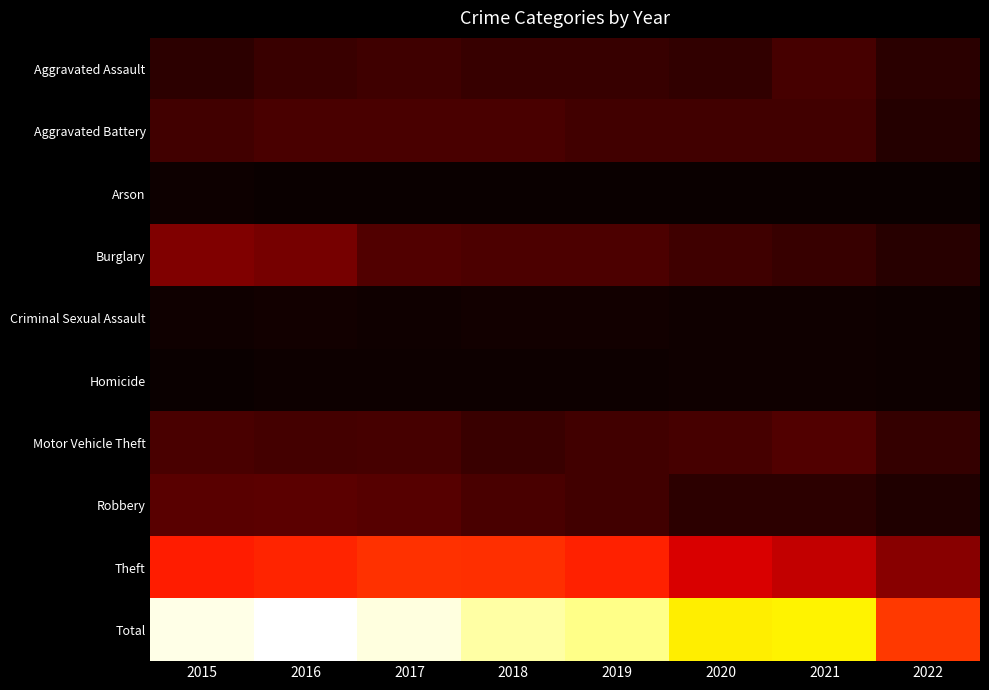

At which category does the chart reach its minimum across all series?

2018